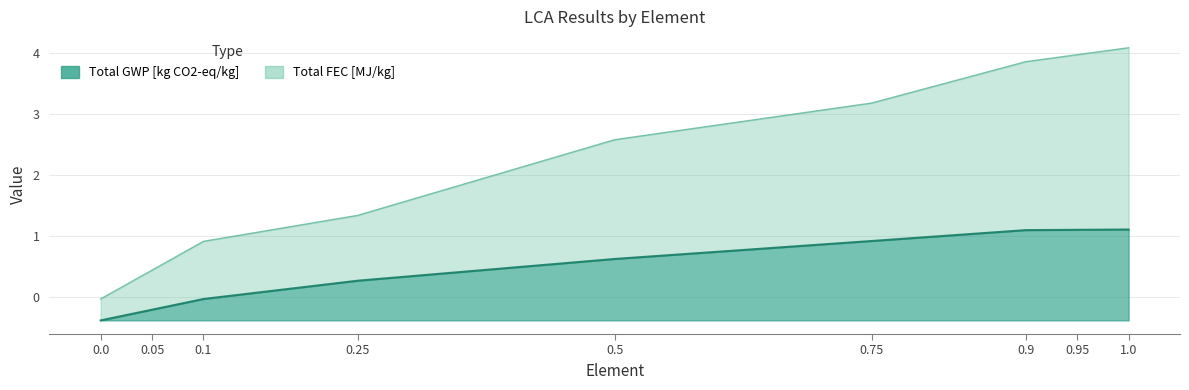

What is the sum of the Total FEC [MJ/kg] values at 0.9 and 0.5?

6.4